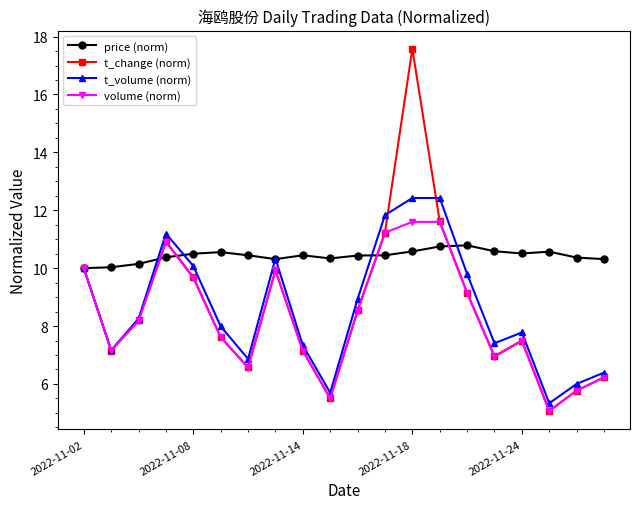

True or false: t_change (norm) has more than 1 interior local peaks.

True